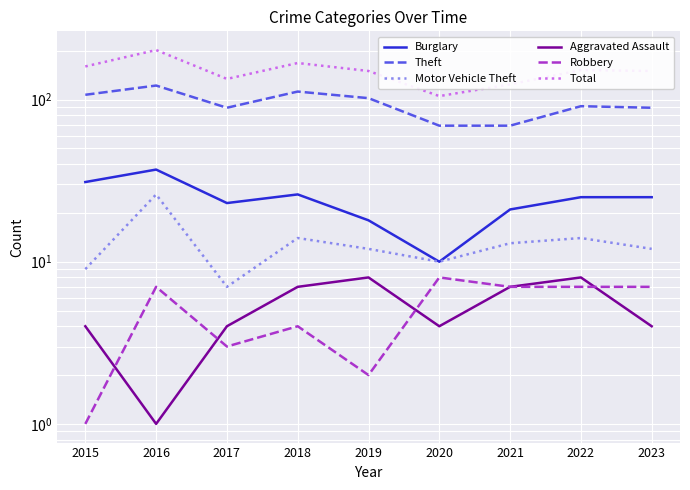

At which label does Motor Vehicle Theft reach its minimum?

2017